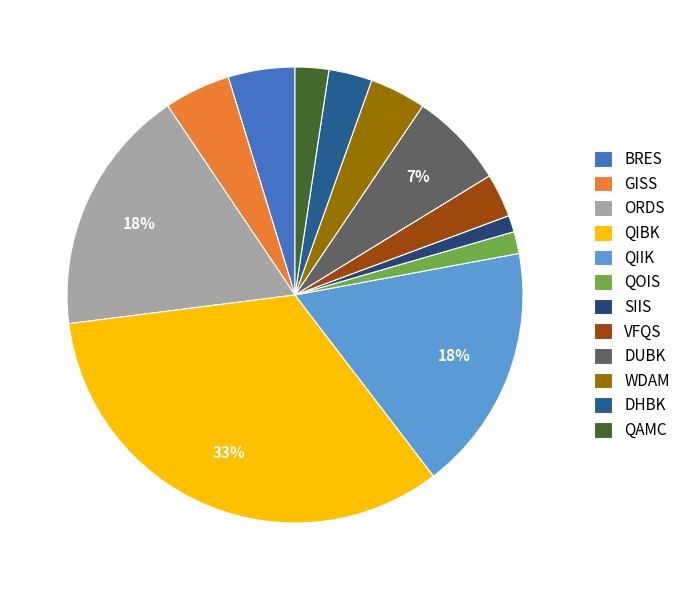

Does any single category account for the majority?

No